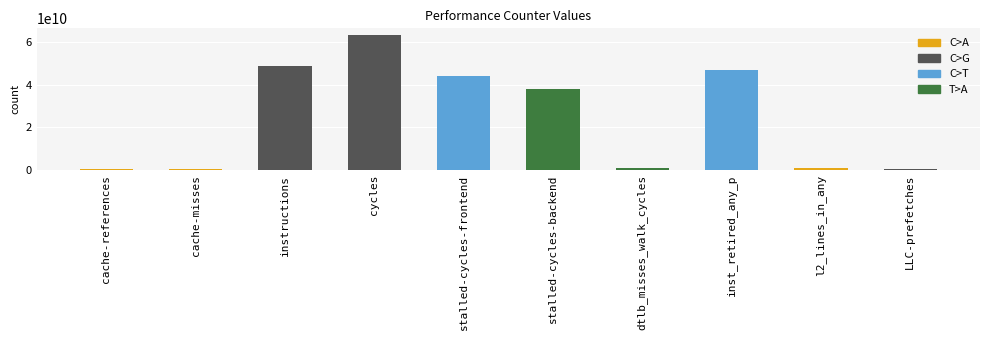

At which category does the chart reach its minimum across all series?

LLC-prefetches